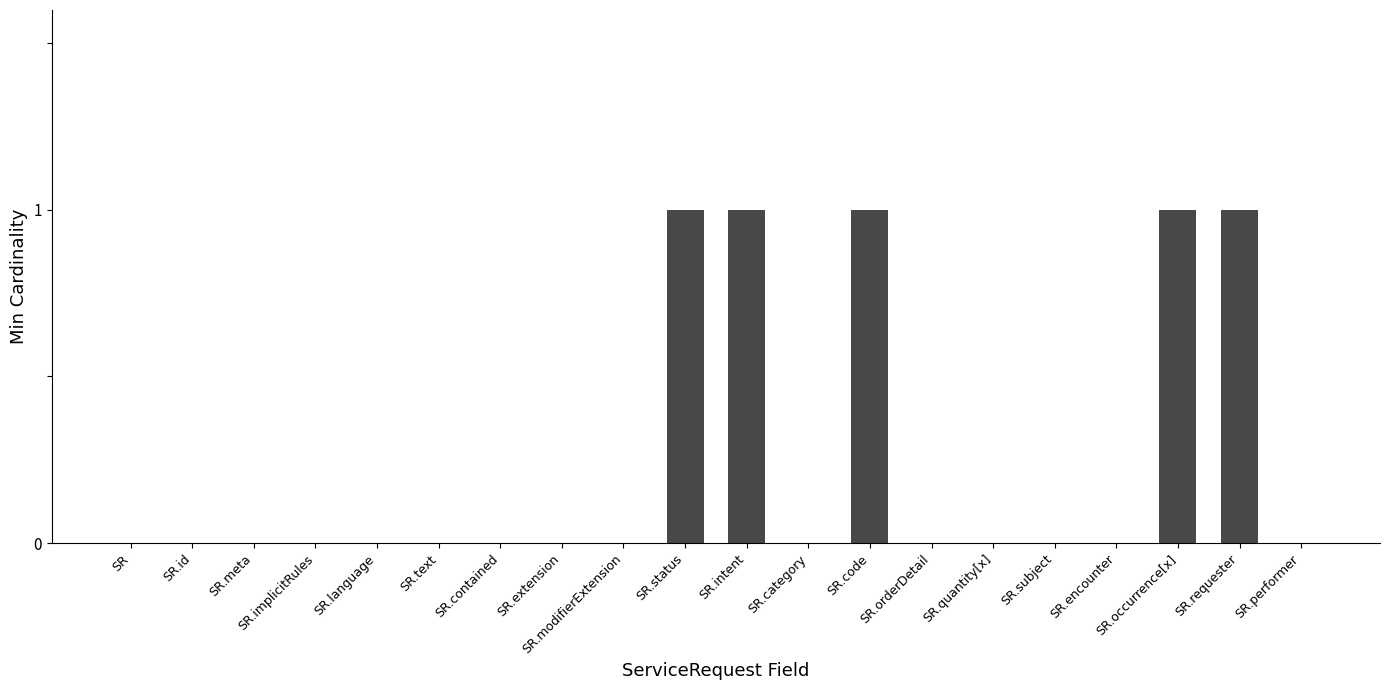

What is the sum of all values?

5